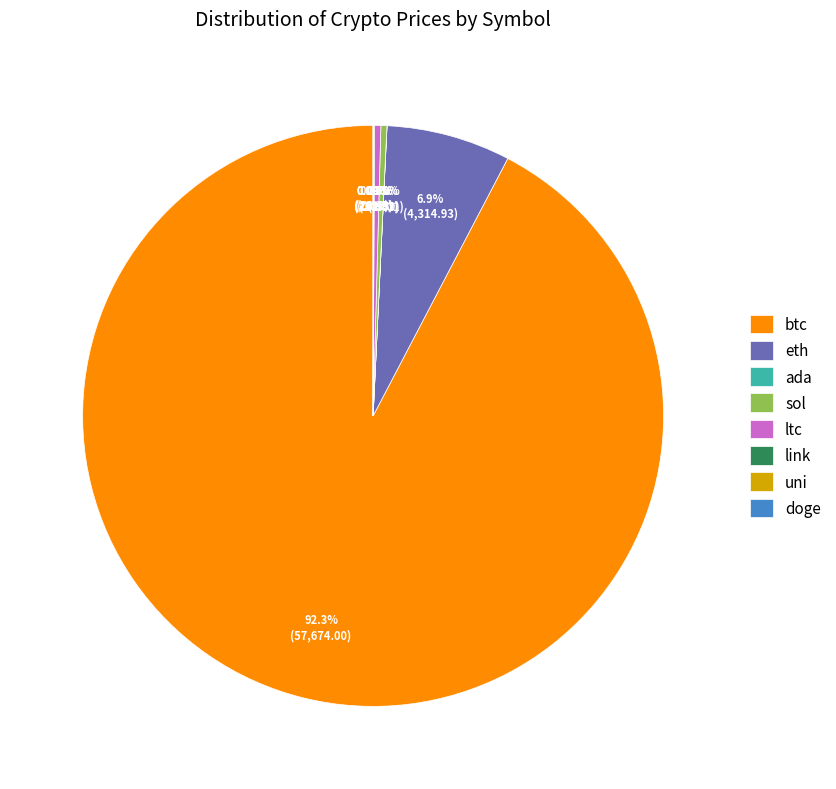

What is the largest slice in the pie chart?

btc